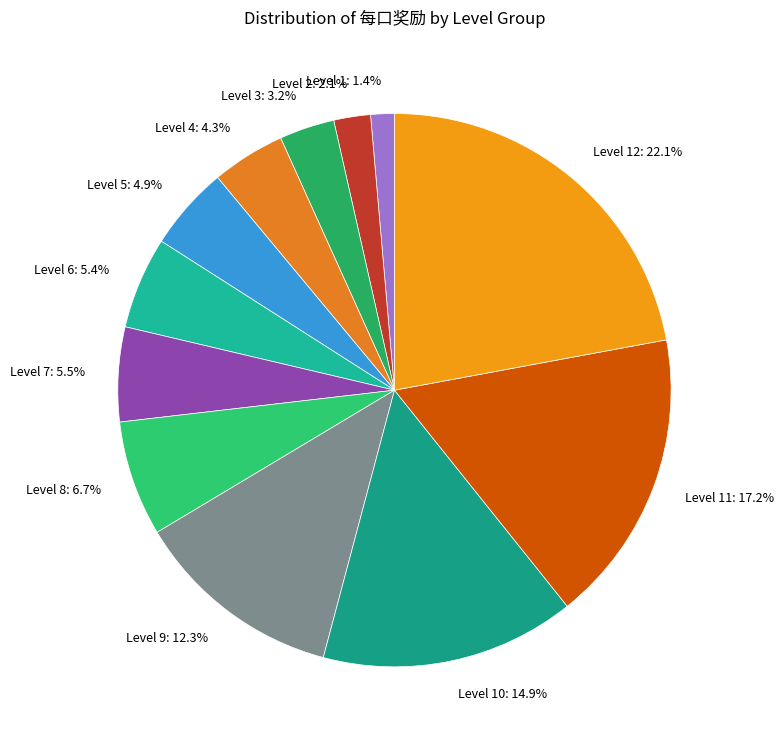

Which category has the biggest portion of the pie?

Level 12: 22.1%